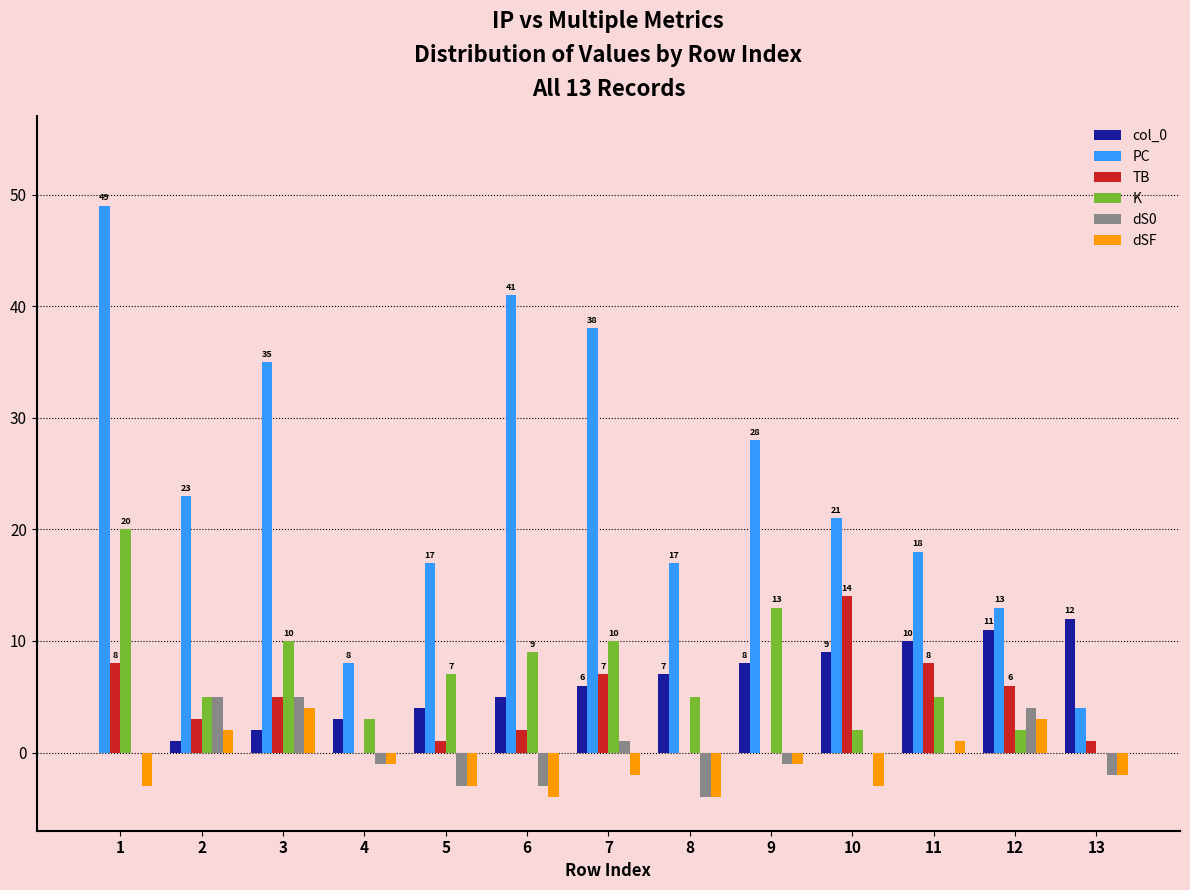

What is the sum of all TB values?

55